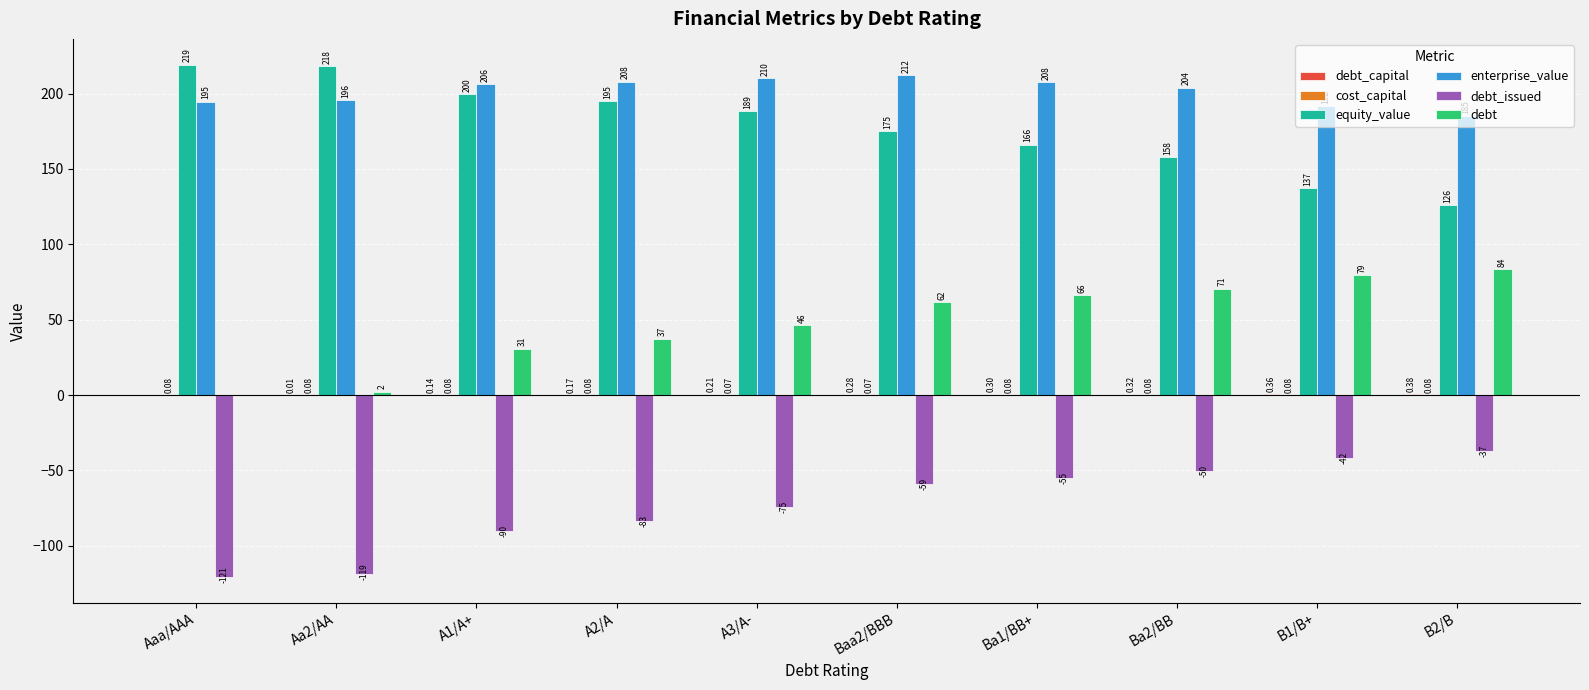

Which series has the largest total across all categories?

enterprise_value